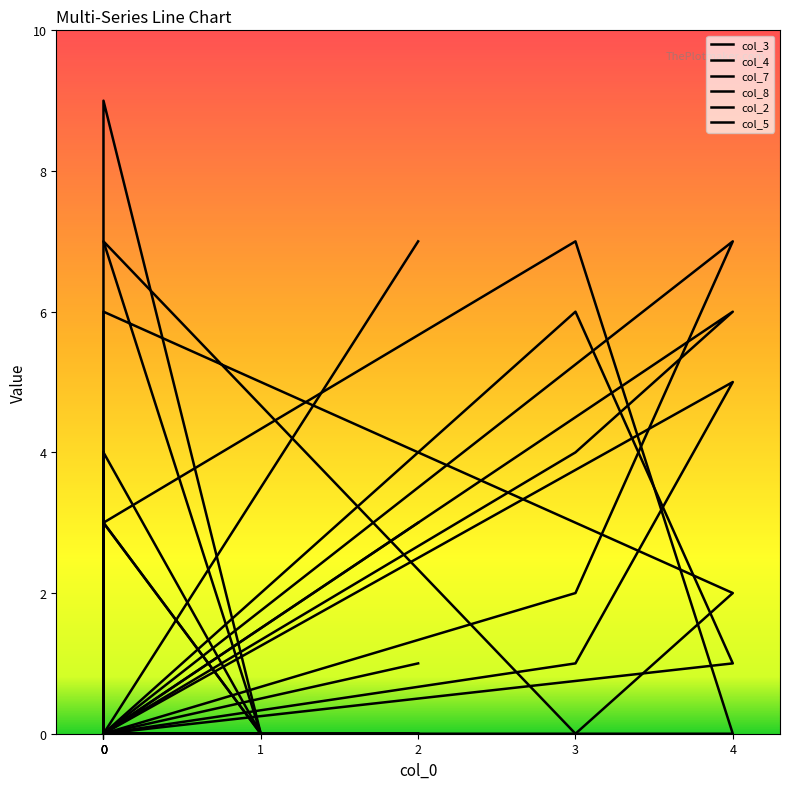

The value of col_4 at 0 is 4. True or false?

False